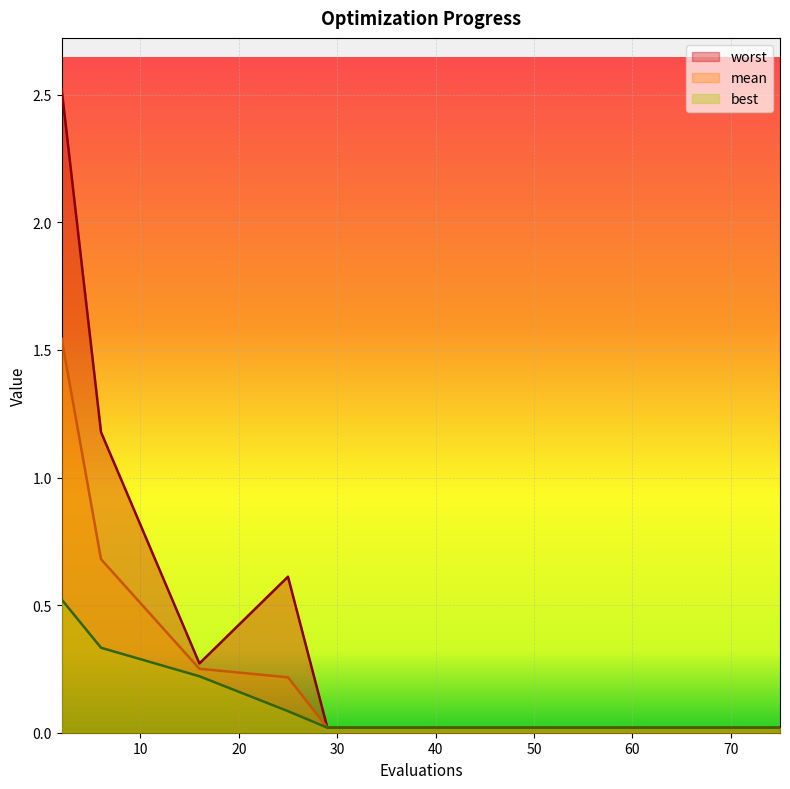

Which series has the widest spread of values?

worst